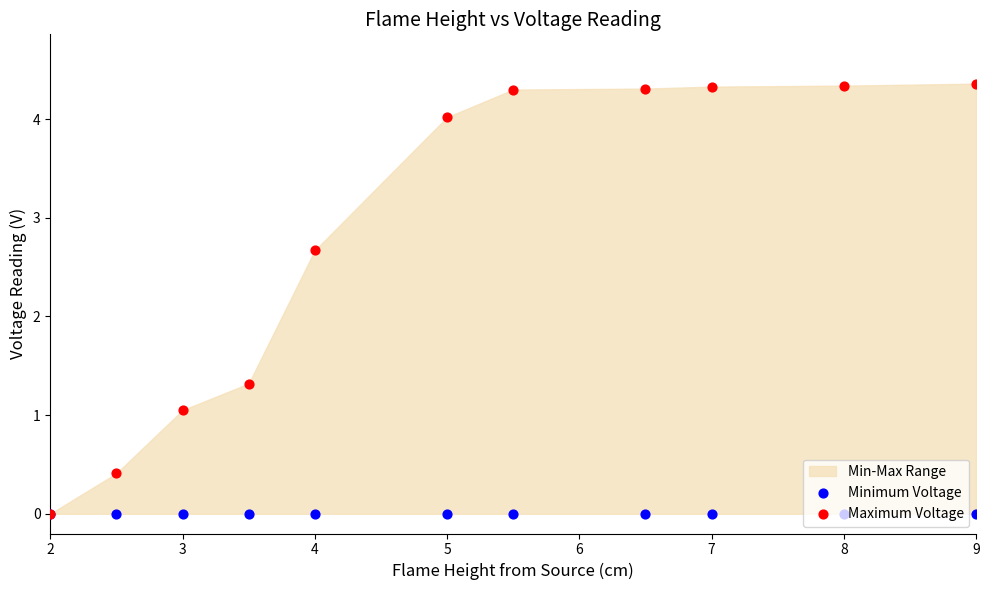

Which series contains the highest Y value?

Maximum Voltage